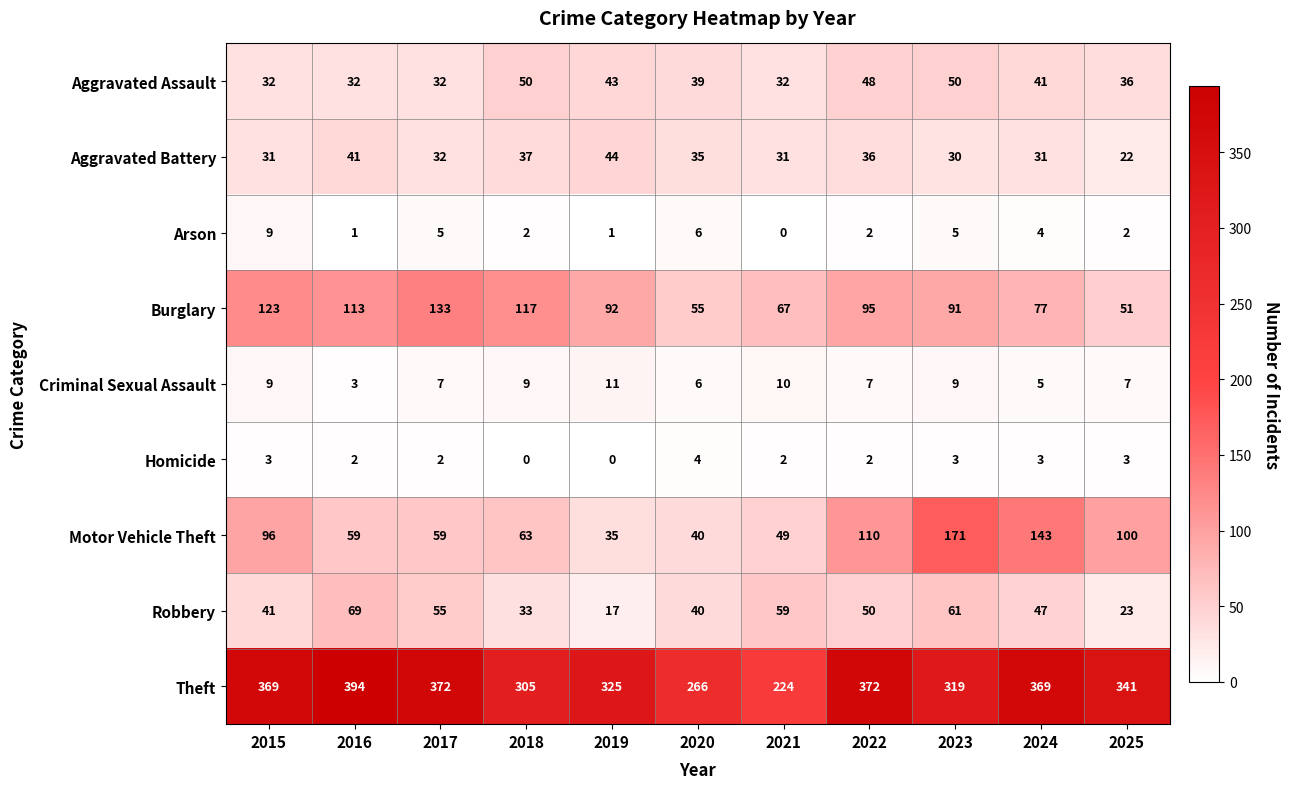

The value of Homicide at 2025 is 4. True or false?

False